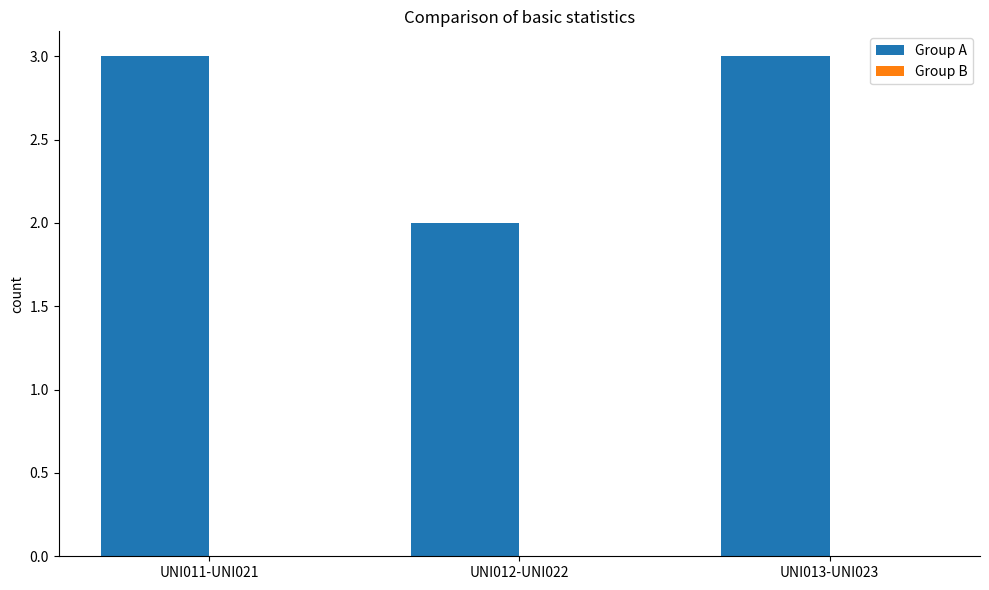

How many bars are there in total?

3